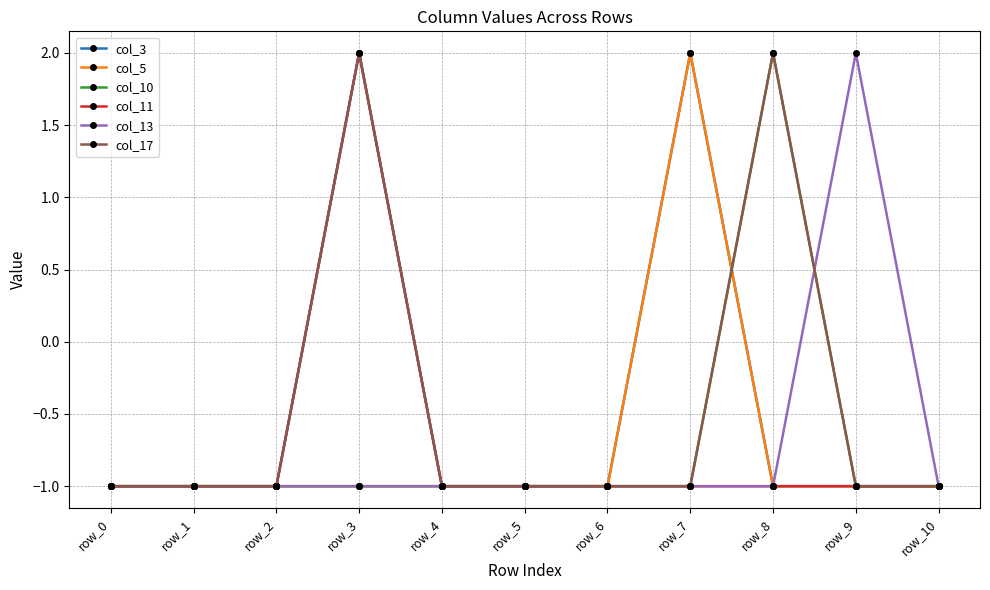

What is the sum of all col_13 values?

-8